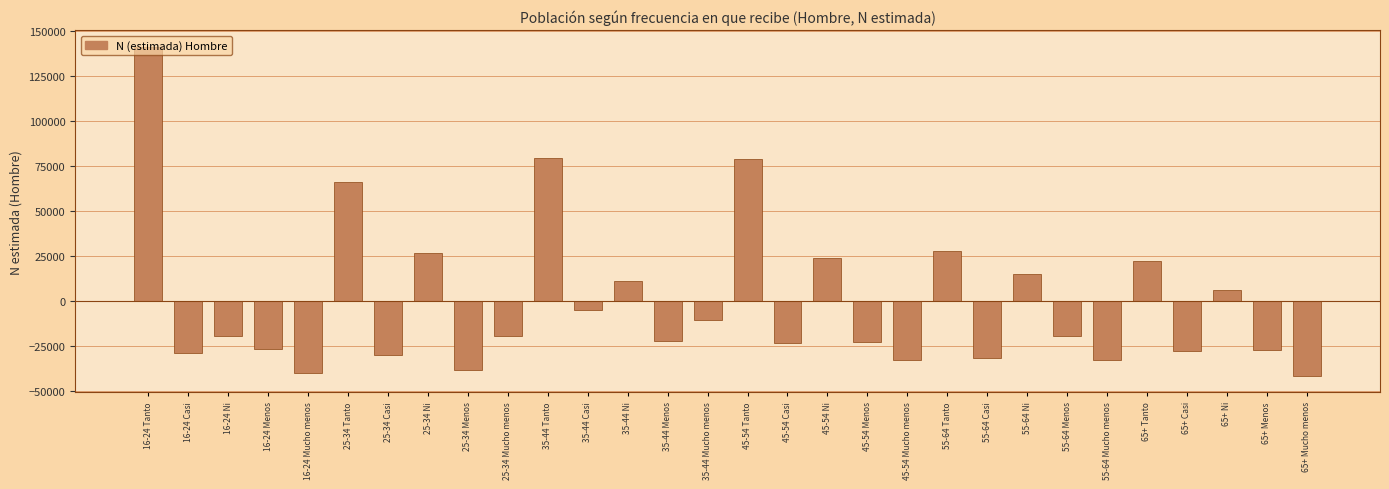

What is the difference between the values at 25-34 Mucho menos and 25-34 Tanto?

85364.0